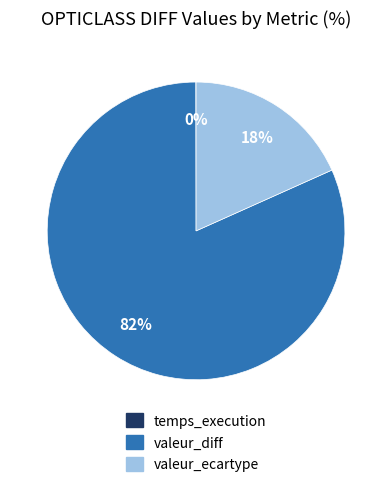

True or false: valeur_diff accounts for 87% of the total.

False